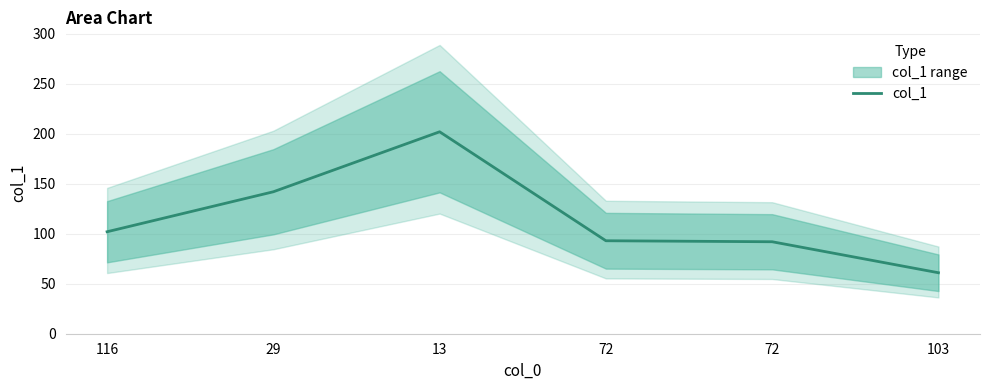

How many data points does each series have?

6